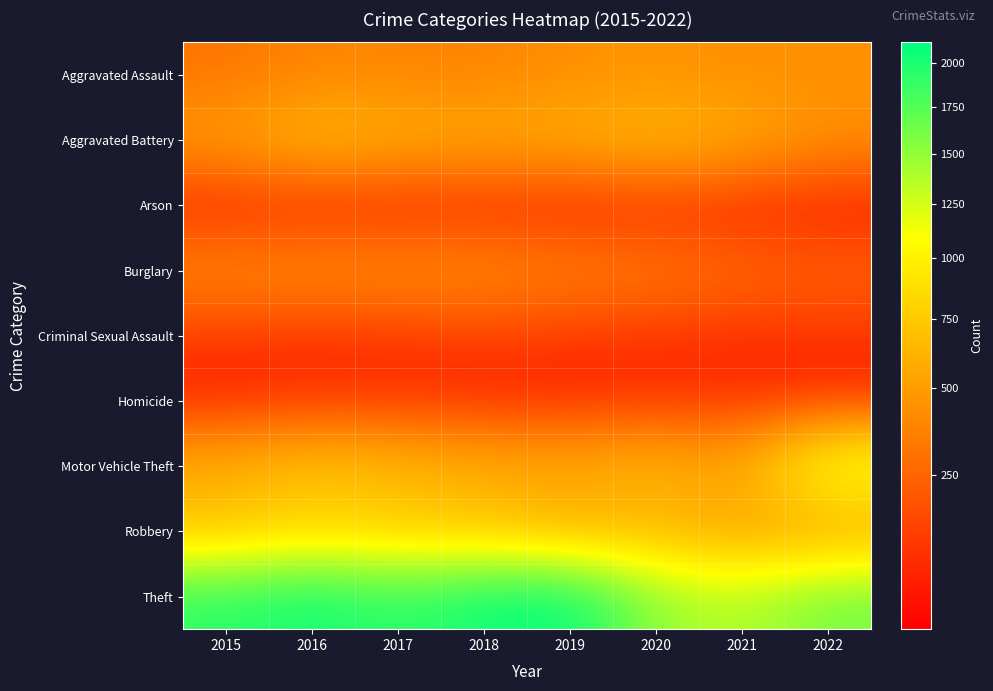

What is the total value across all series at 2019?

4828